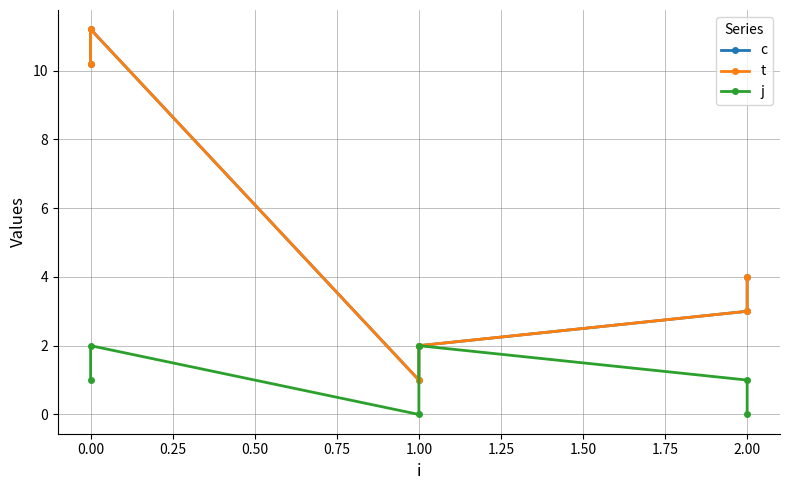

Between 1.00 and 2.00, which series saw the biggest shift?

c